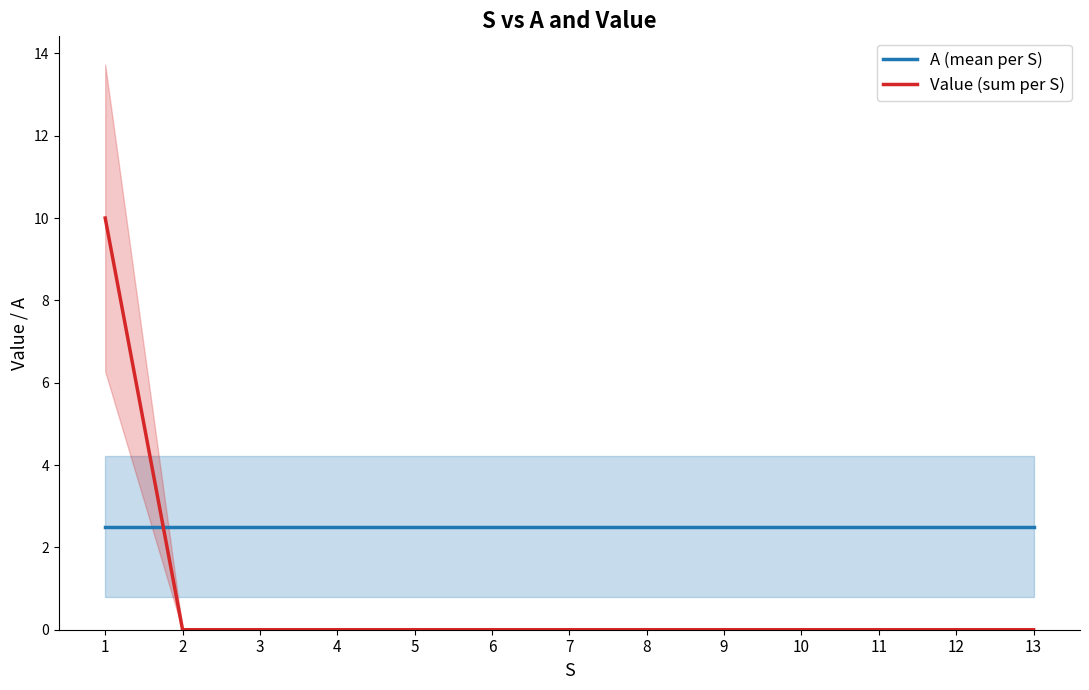

What is the value of the A (mean per S) point at the 6th from the left?

2.5